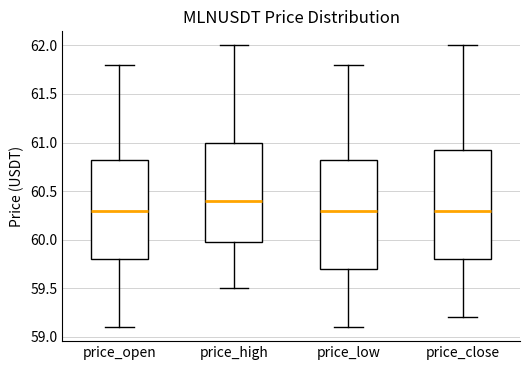

Reading left to right, read every box against the y-axis: the position of its median line, the range the box covers, and the ends of its whiskers. The values are not printed on the chart, so give them approximately, as read against the axis.

price_open: median 60.30, box 59.80 to 60.85, whiskers 59.10 to 61.80
price_high: median 60.40, box 60.00 to 61.00, whiskers 59.50 to 62.00
price_low: median 60.30, box 59.70 to 60.85, whiskers 59.10 to 61.80
price_close: median 60.30, box 59.80 to 60.95, whiskers 59.20 to 62.00